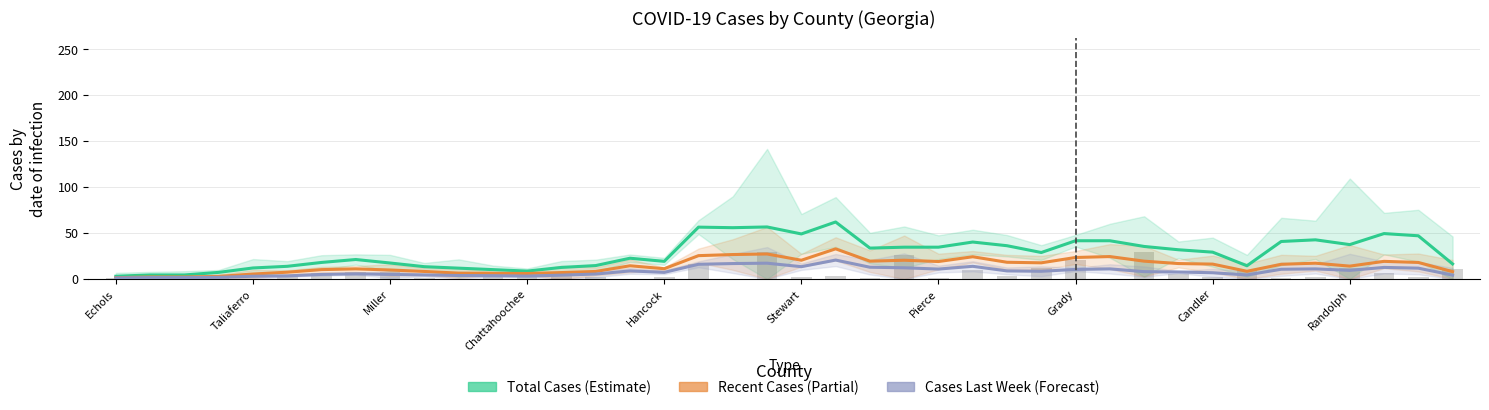

What is the difference between the Recent Cases values at Pierce and Candler?

2.8